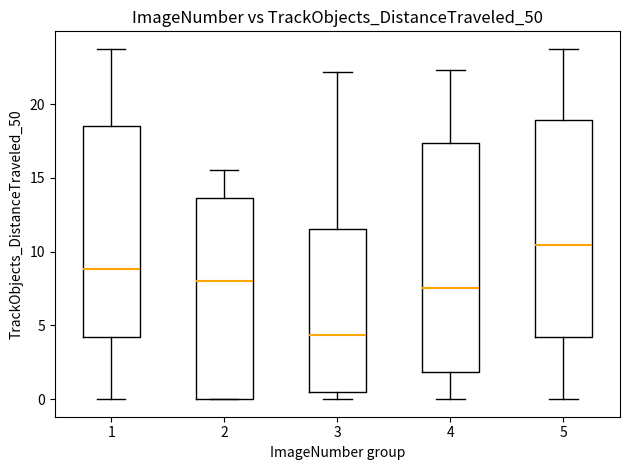

Which box has the highest median line?

5